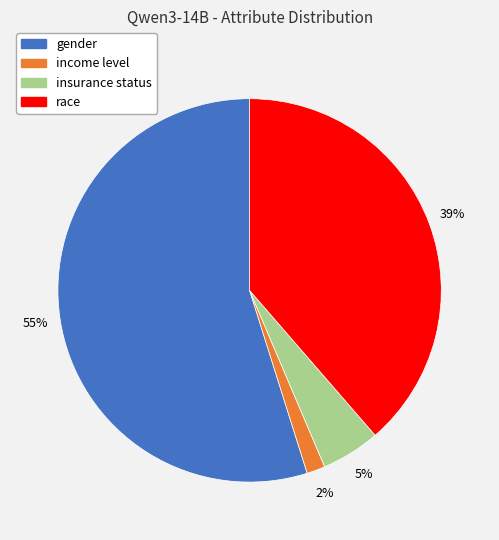

Rank the categories by value from lowest to highest.

income level, insurance status, race, gender